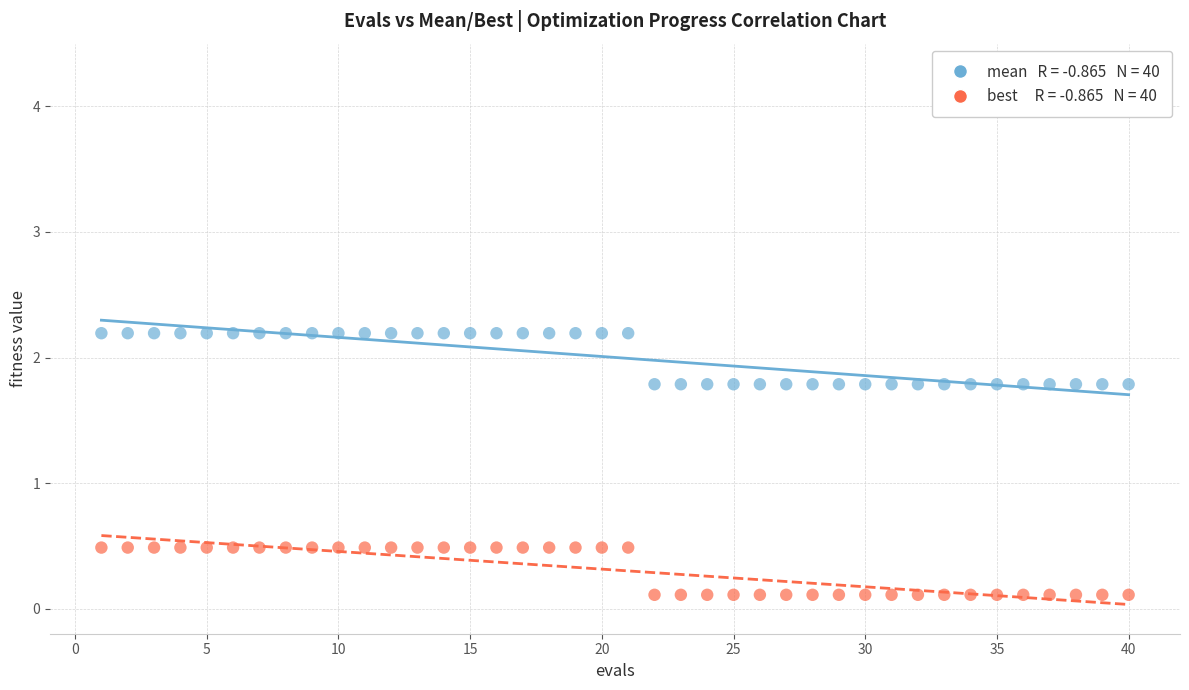

Across all data points, what is the range of Y values (max minus min)?

2.1